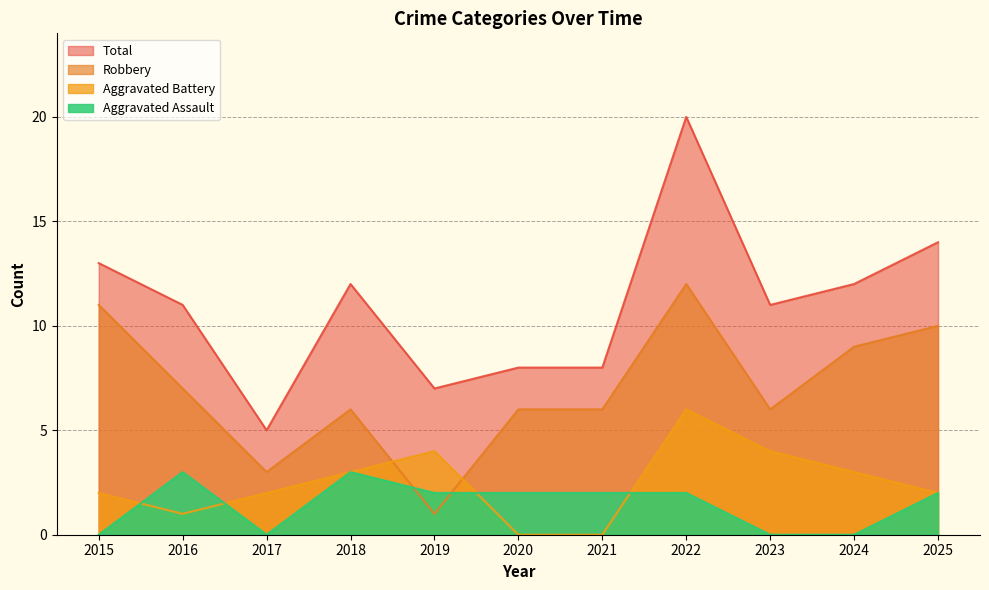

Where is the first local minimum for Total?

2017